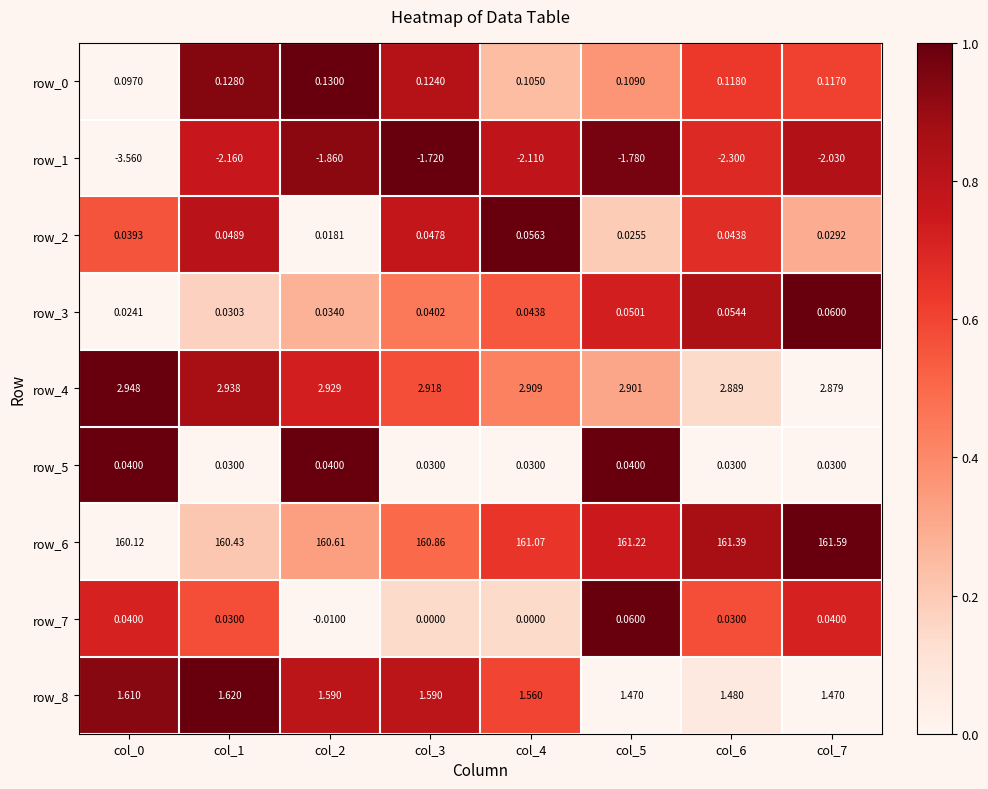

Count the number of categories in the chart.

8